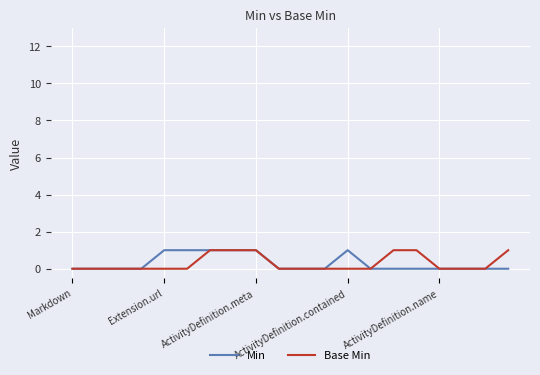

Which series has the largest total across all categories?

Min